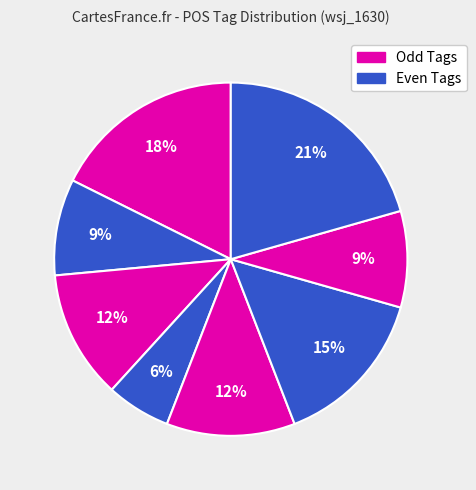

How many slices are in this pie chart?

8